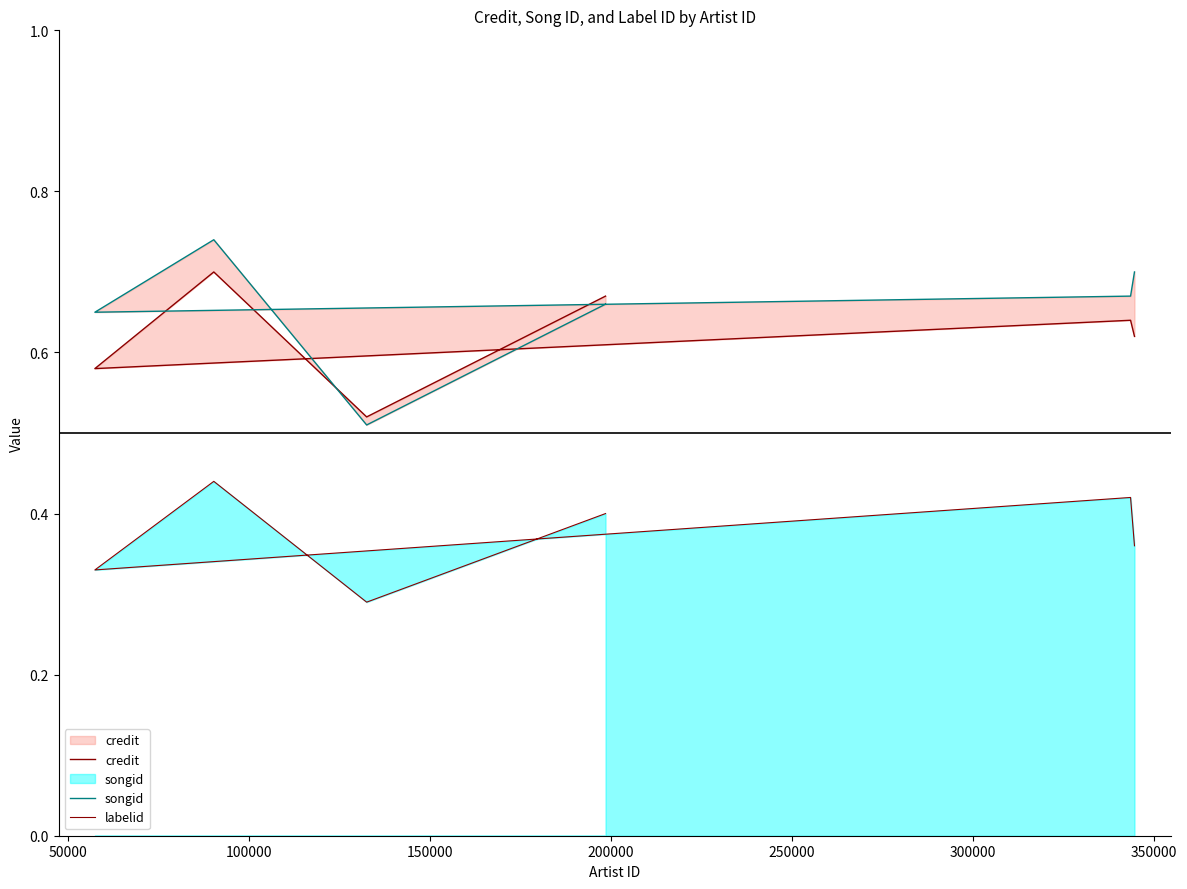

At 200000, list the series in order from largest to smallest.

credit, songid, labelid